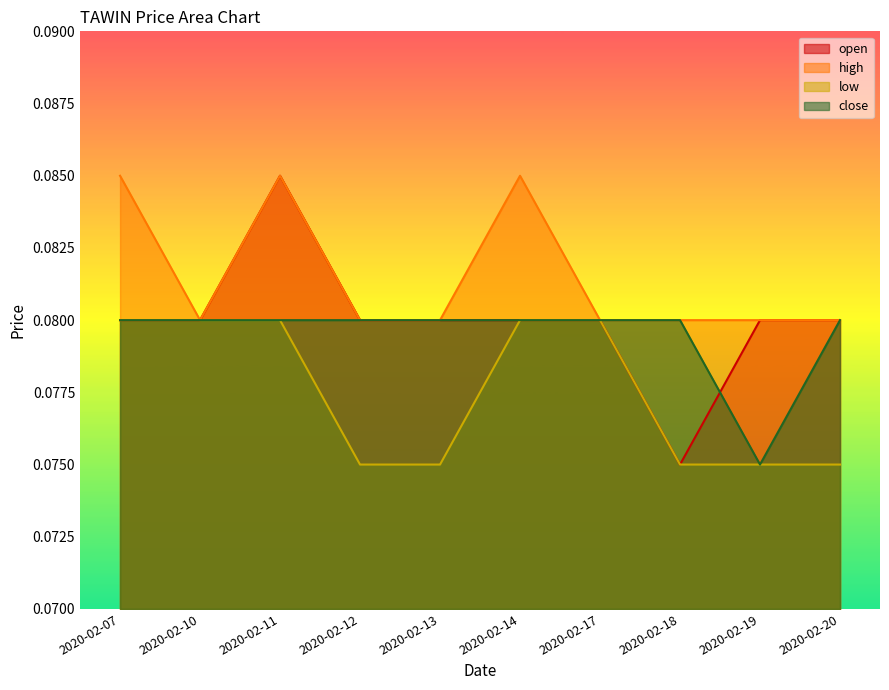

How many lines are shown in the chart?

4